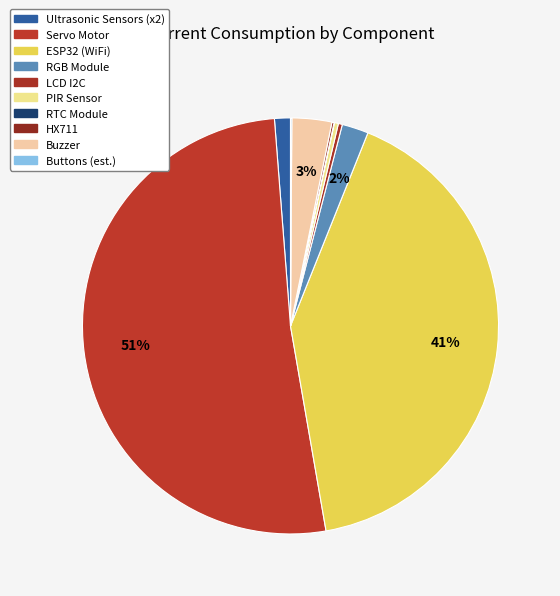

Between HX711 and Ultrasonic Sensors (x2), which is larger?

Ultrasonic Sensors (x2)